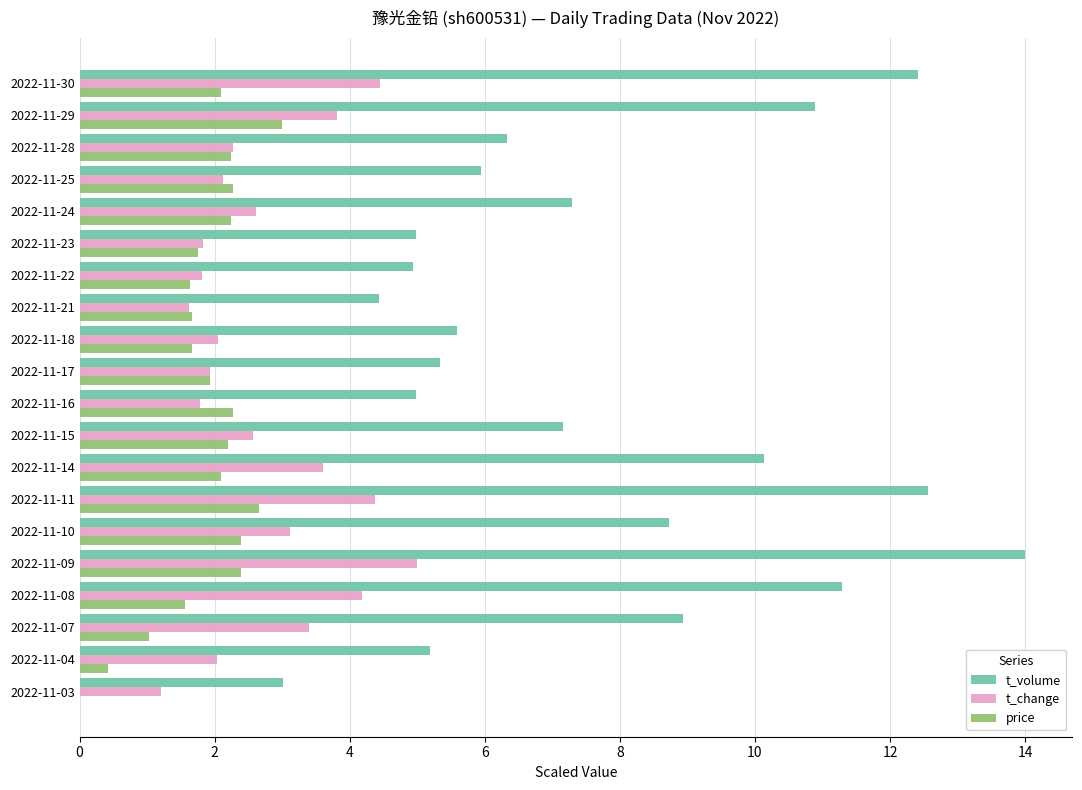

Which series has the largest total across all categories?

t_volume